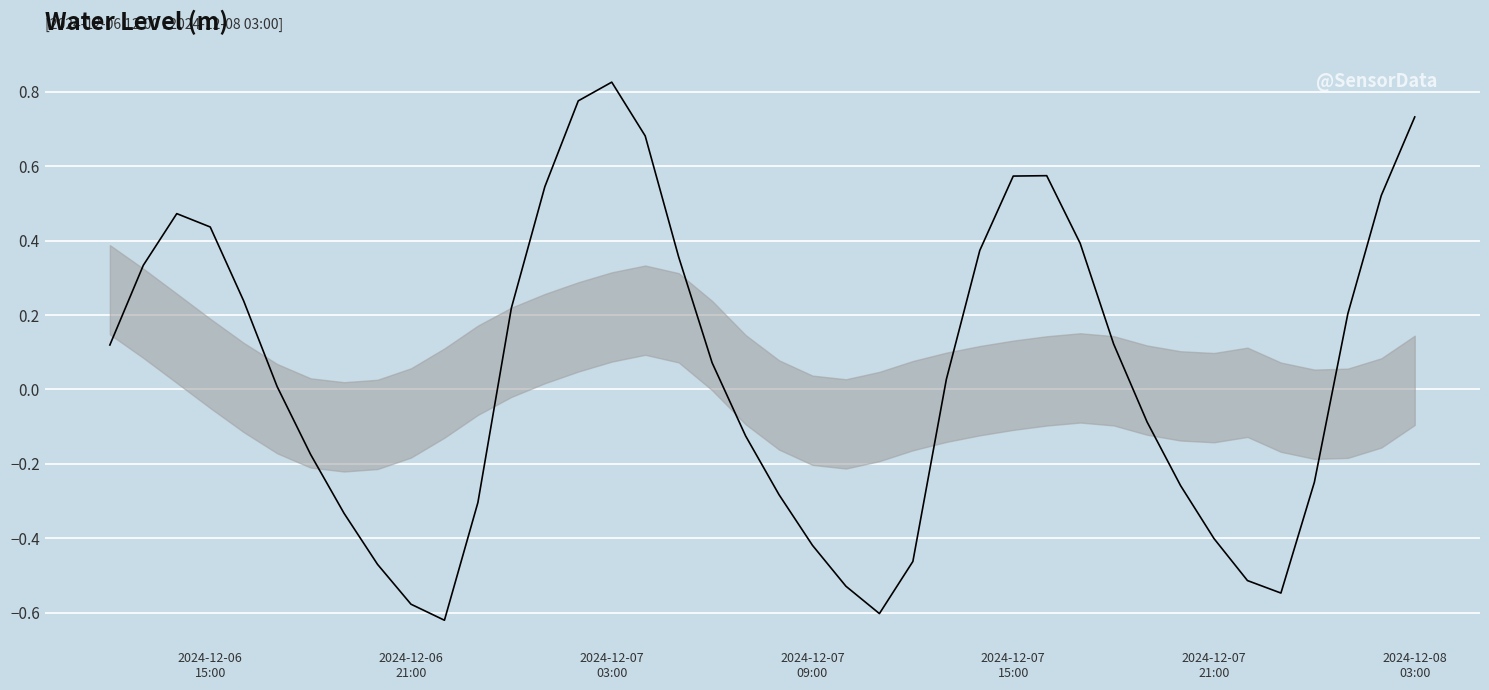

What is the difference between the maximum and minimum values?

1.4